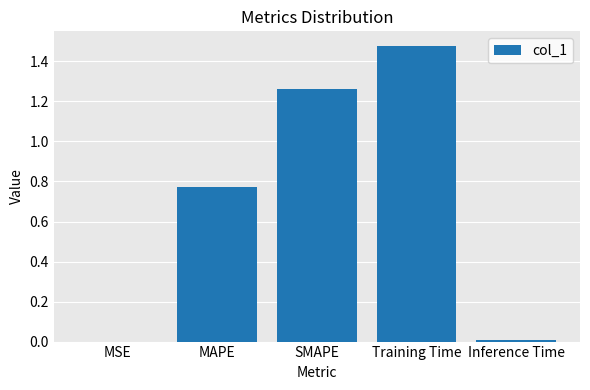

True or false: the data shows 0.8 at SMAPE.

False